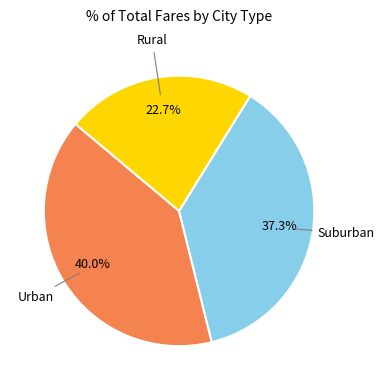

Is there a majority slice in this chart?

No